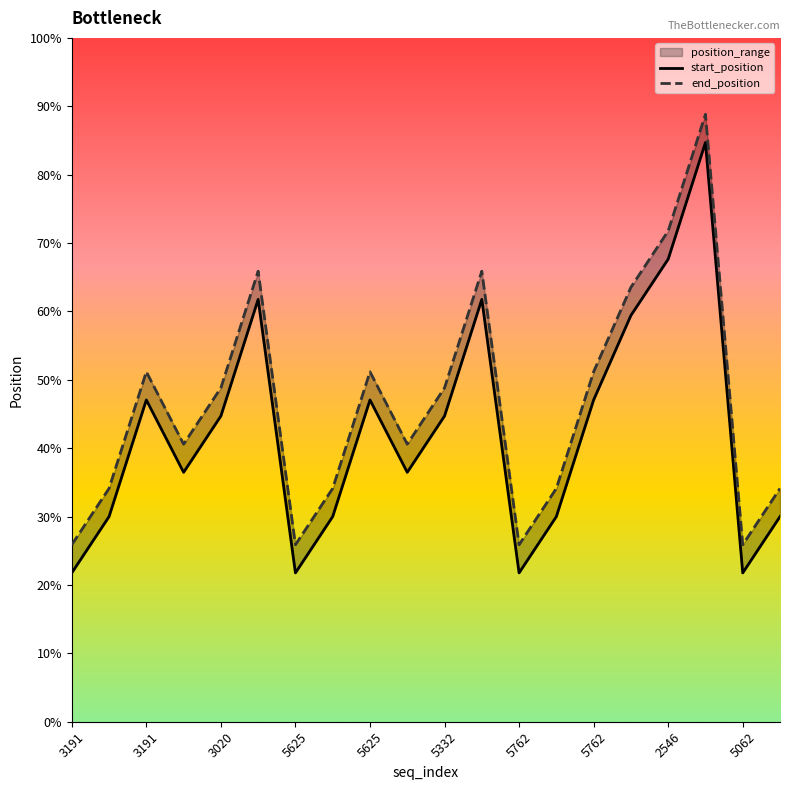

Which category has the highest value across all series?

2546